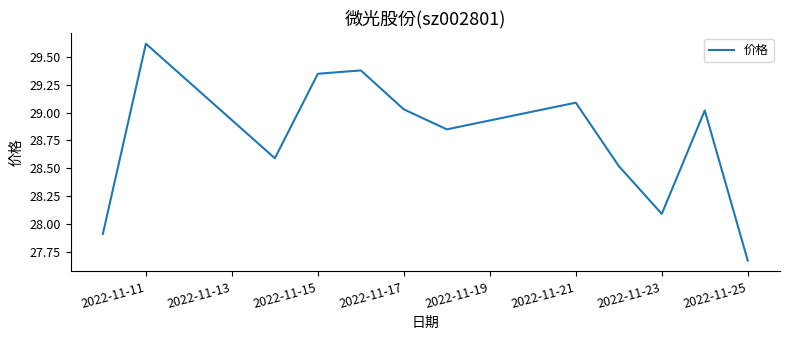

Which label corresponds to the largest value in the chart?

2022-11-11